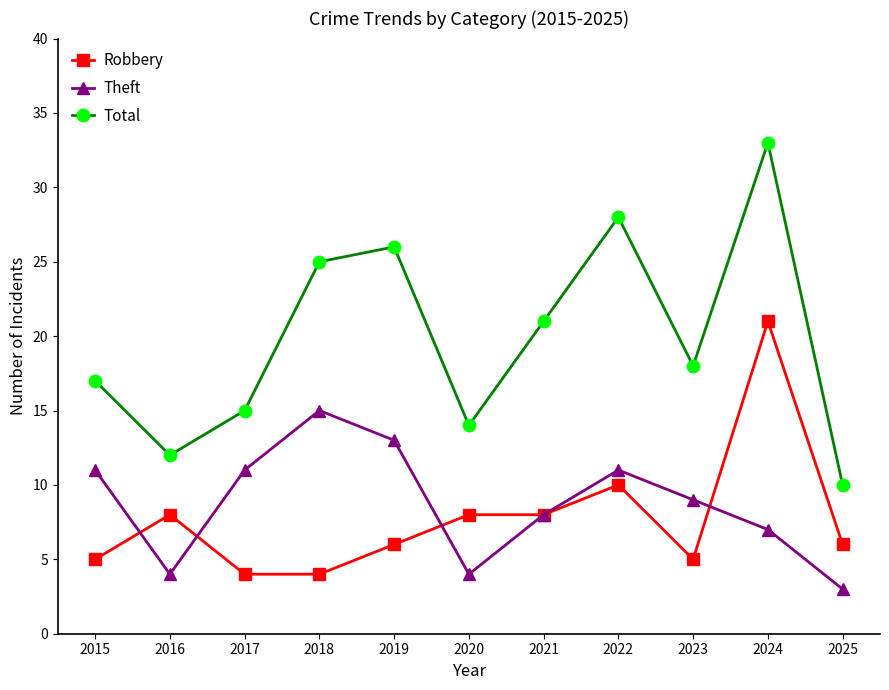

How many lines are shown in the chart?

3